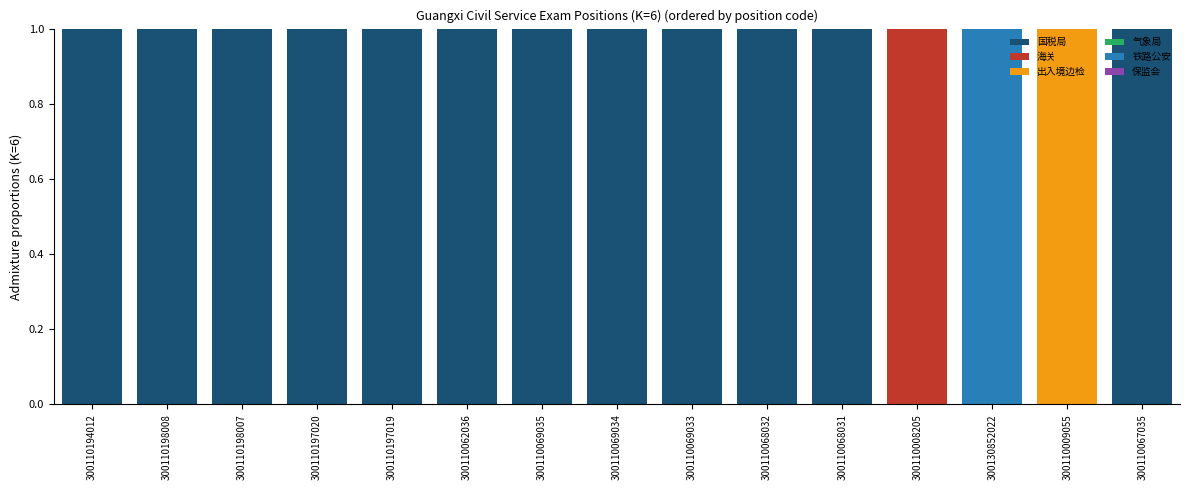

Are the bars grouped side by side (vs. stacked)?

No